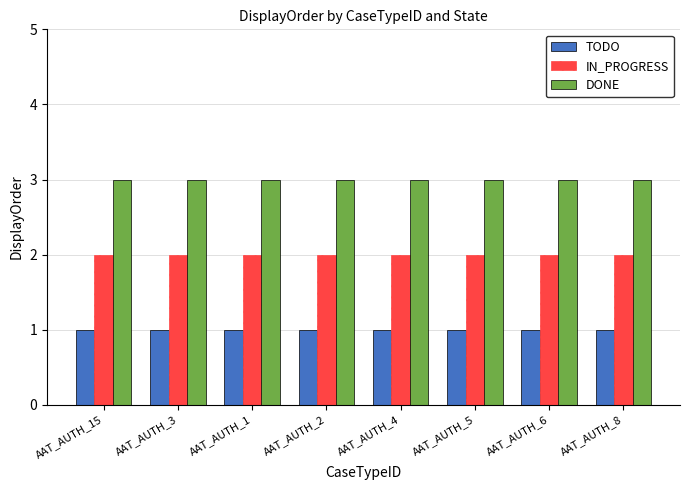

Reading left to right, what are all the values shown in this chart?

TODO: AAT_AUTH_15=1	AAT_AUTH_3=1	AAT_AUTH_1=1	AAT_AUTH_2=1	AAT_AUTH_4=1	AAT_AUTH_5=1	AAT_AUTH_6=1	AAT_AUTH_8=1
IN_PROGRESS: AAT_AUTH_15=2	AAT_AUTH_3=2	AAT_AUTH_1=2	AAT_AUTH_2=2	AAT_AUTH_4=2	AAT_AUTH_5=2	AAT_AUTH_6=2	AAT_AUTH_8=2
DONE: AAT_AUTH_15=3	AAT_AUTH_3=3	AAT_AUTH_1=3	AAT_AUTH_2=3	AAT_AUTH_4=3	AAT_AUTH_5=3	AAT_AUTH_6=3	AAT_AUTH_8=3